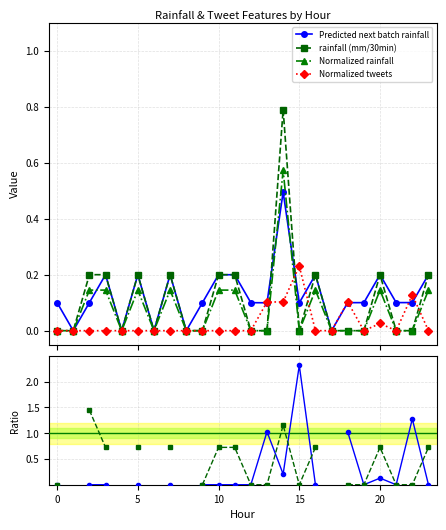

True or false: Normalized tweets and Predicted next batch rainfall cross at least once.

True